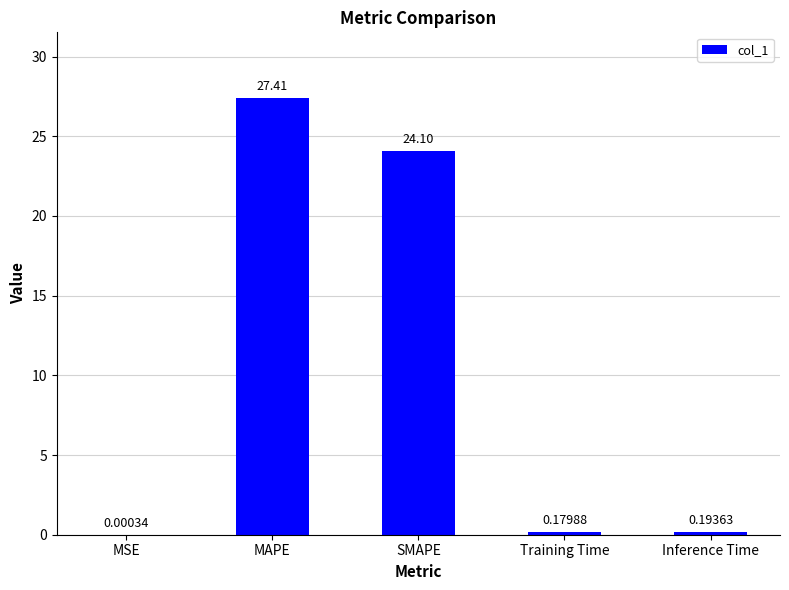

What is the sum of all values?

51.9